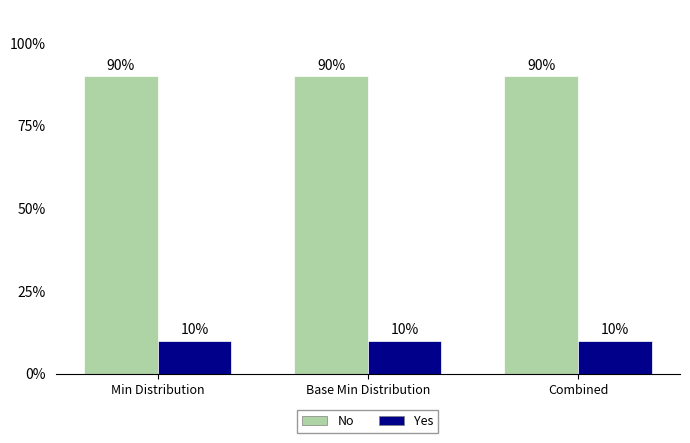

How many bars are there in each group?

2